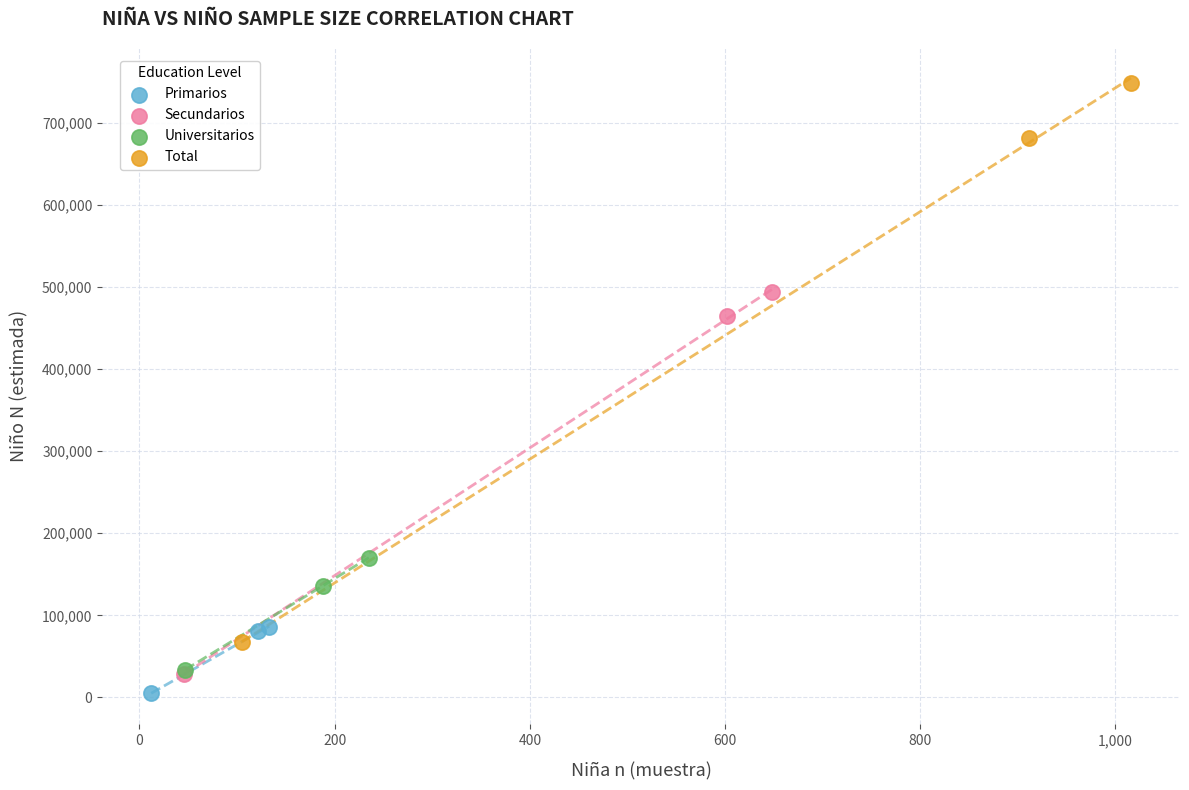

Which series contains the highest Y value?

Total